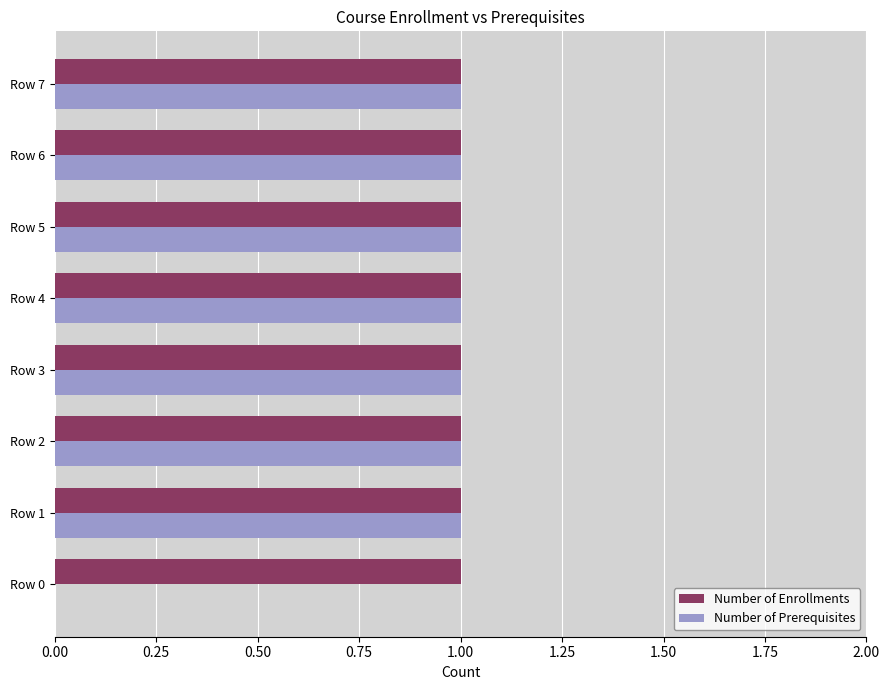

What is the sum of all Number of Enrollments values?

8